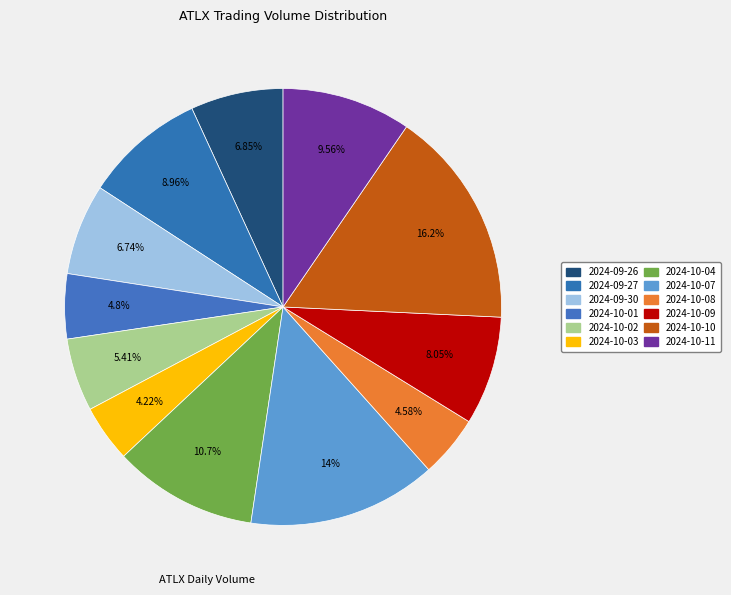

Does 2024-10-01 represent more than half of the total?

No